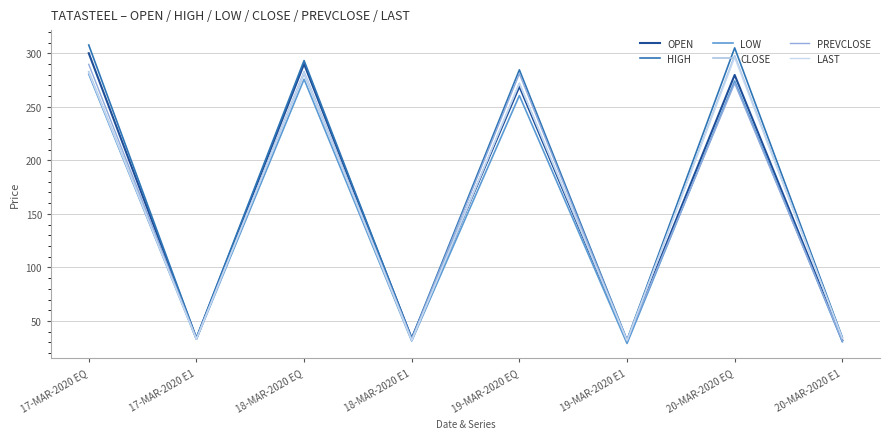

True or false: CLOSE and HIGH cross at least once.

False